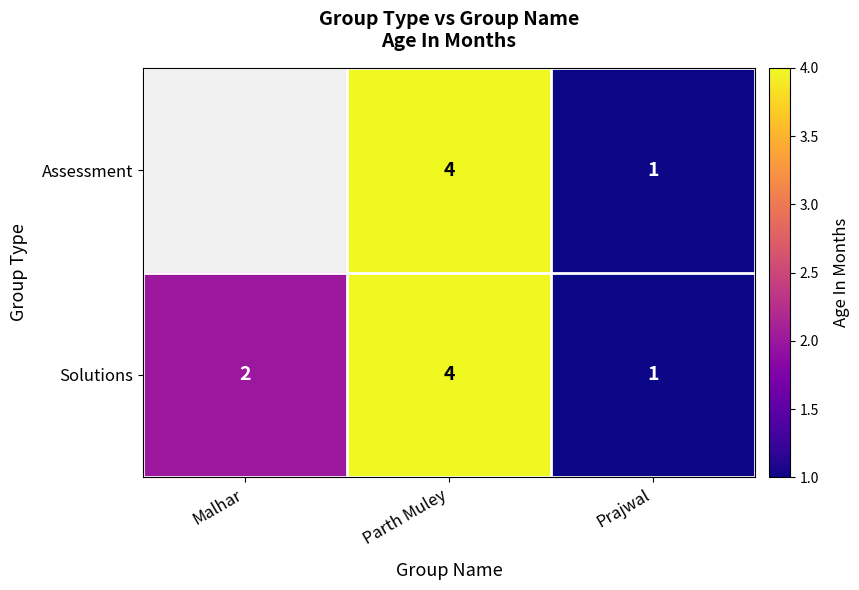

At which category does the chart reach its minimum across all series?

Prajwal